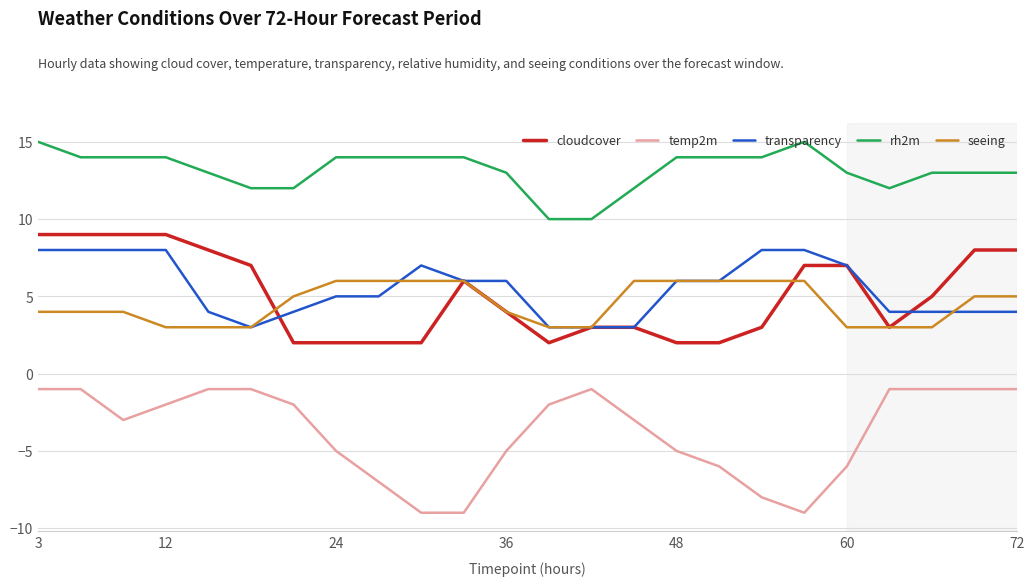

What is the difference between the second highest and minimum values in the temp2m series?

8